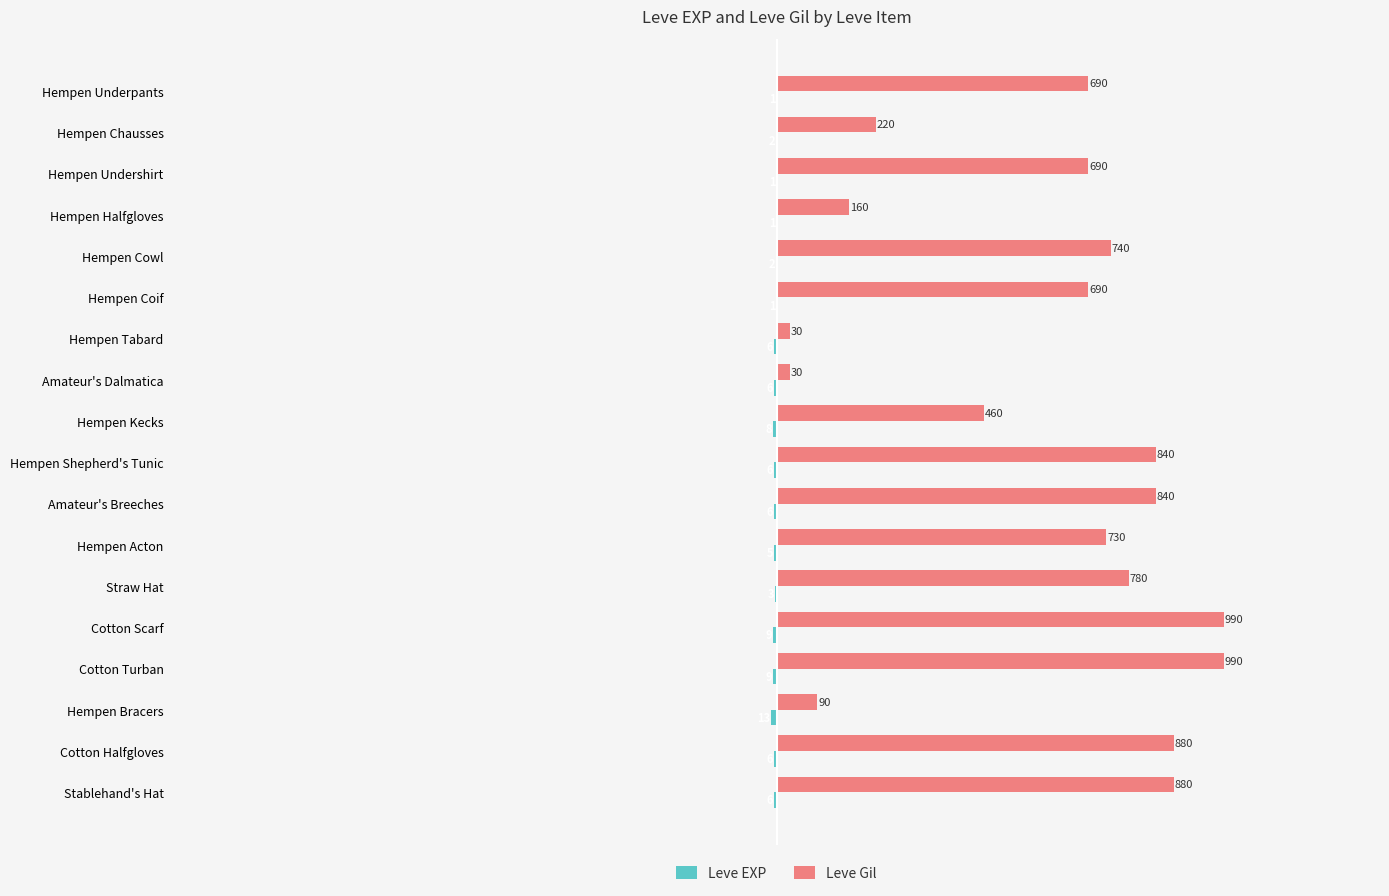

What is the total value across all series at Amateur's Dalmatica?

24